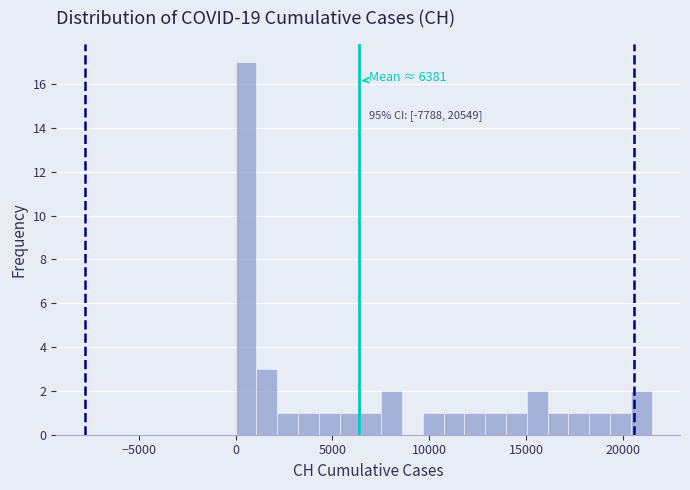

Read against the x-axis, roughly where is the centre of the tallest bar?

500